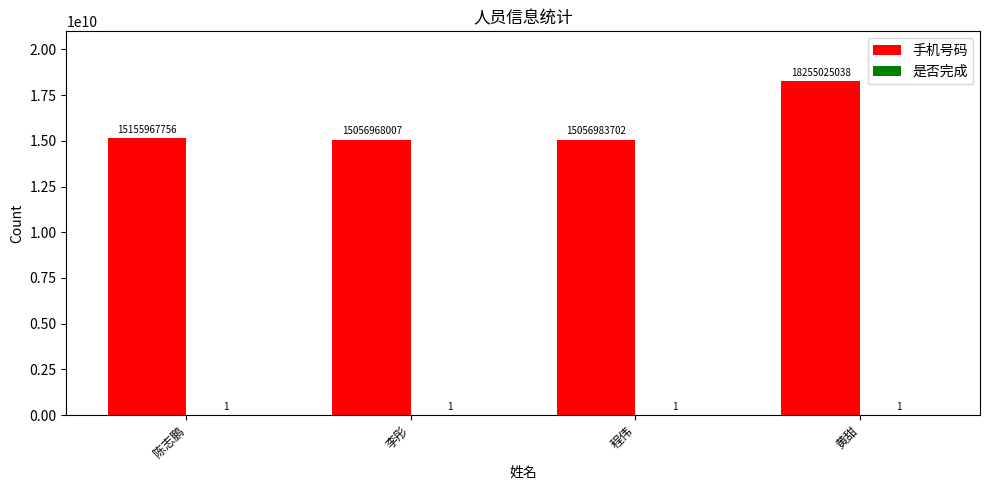

Which series has the widest spread of values?

手机号码